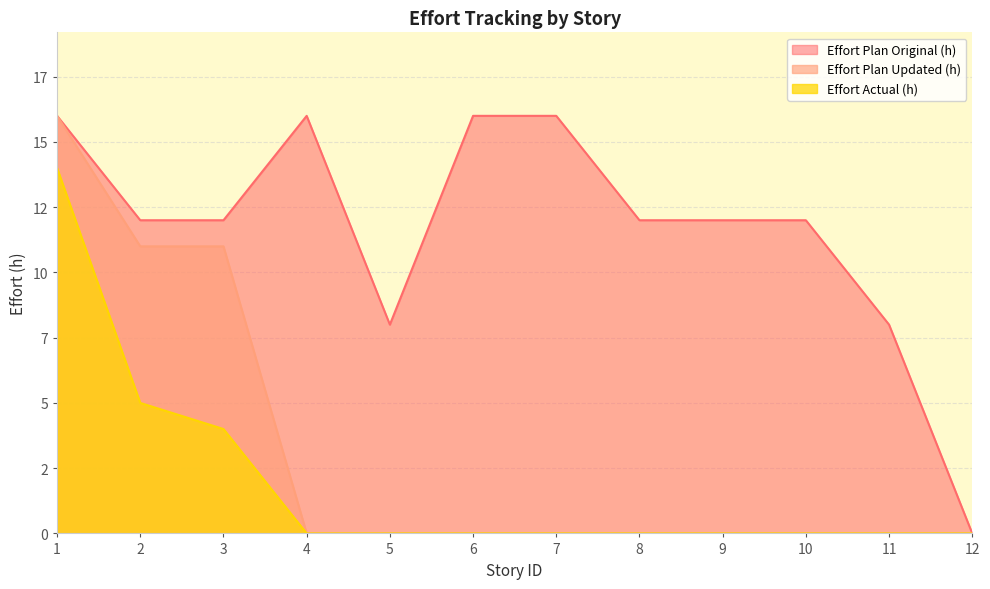

Count the Effort Plan Original (h) values in the range 12 to 16.

9